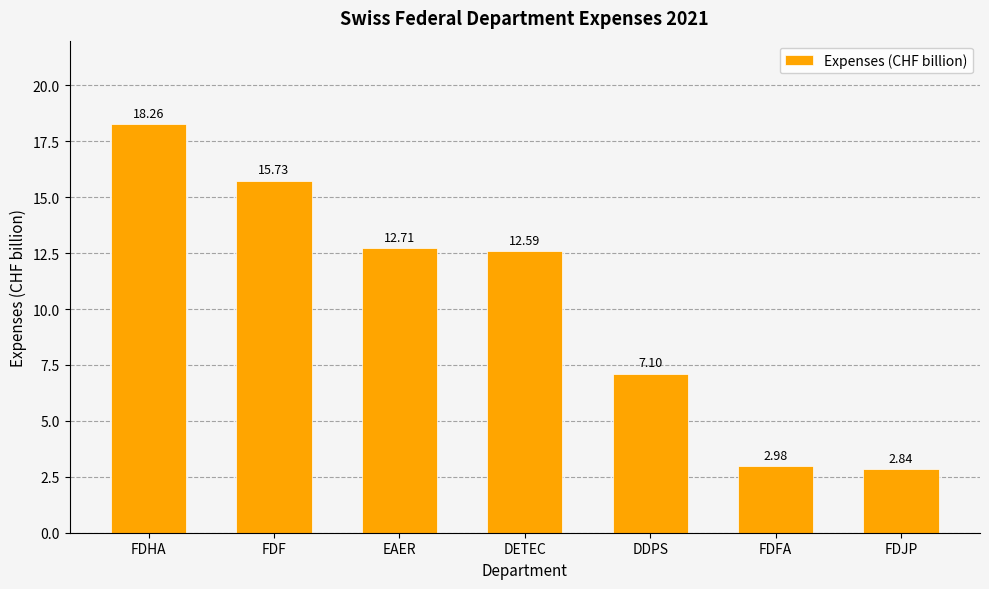

Is it true that the value at DDPS is 1.9?

False